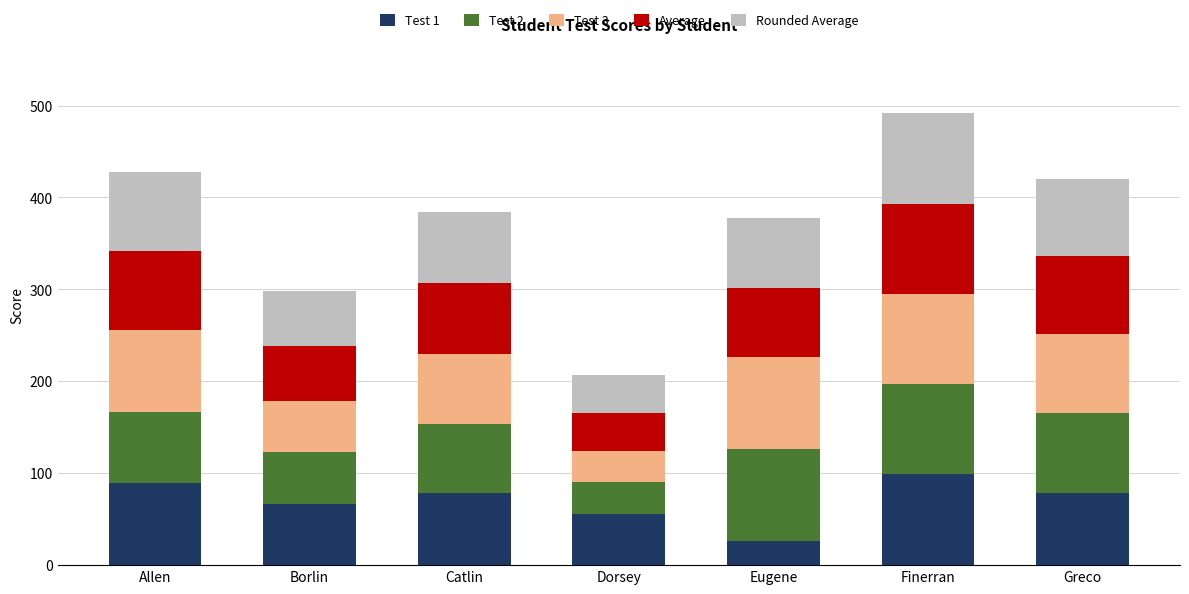

What is the total value across all series at Allen?

427.3